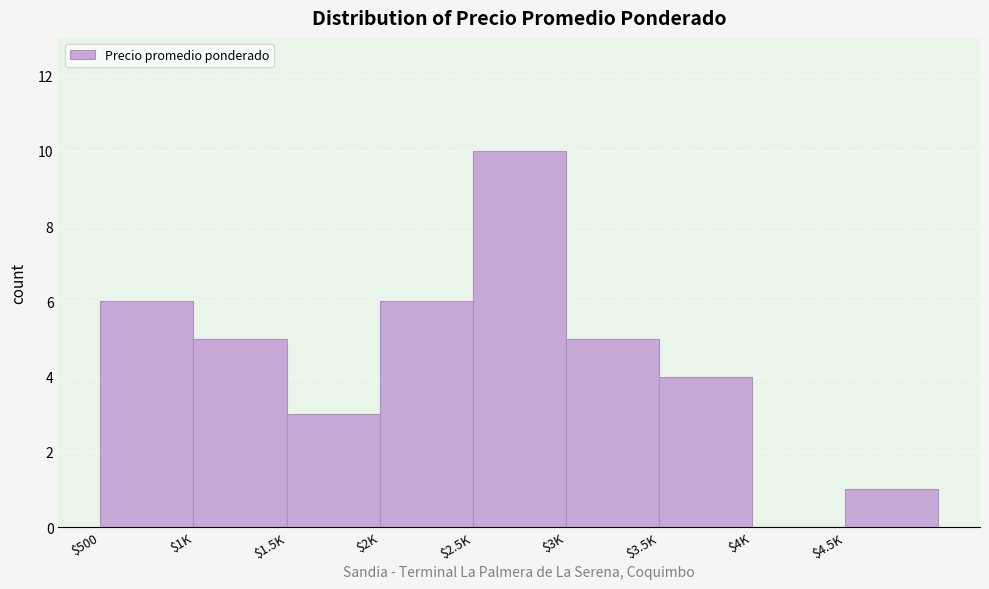

The value at $3K is 8. True or false?

False